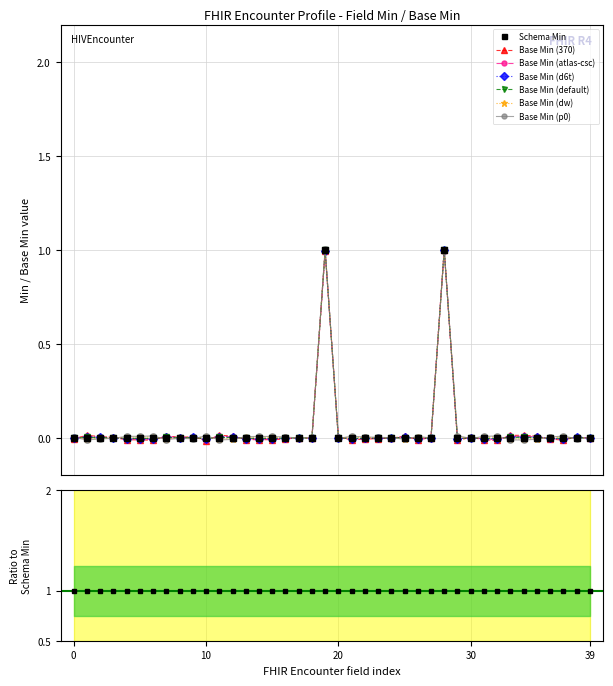

What is the highest value of the Base Min (atlas-csc) series?

1.0